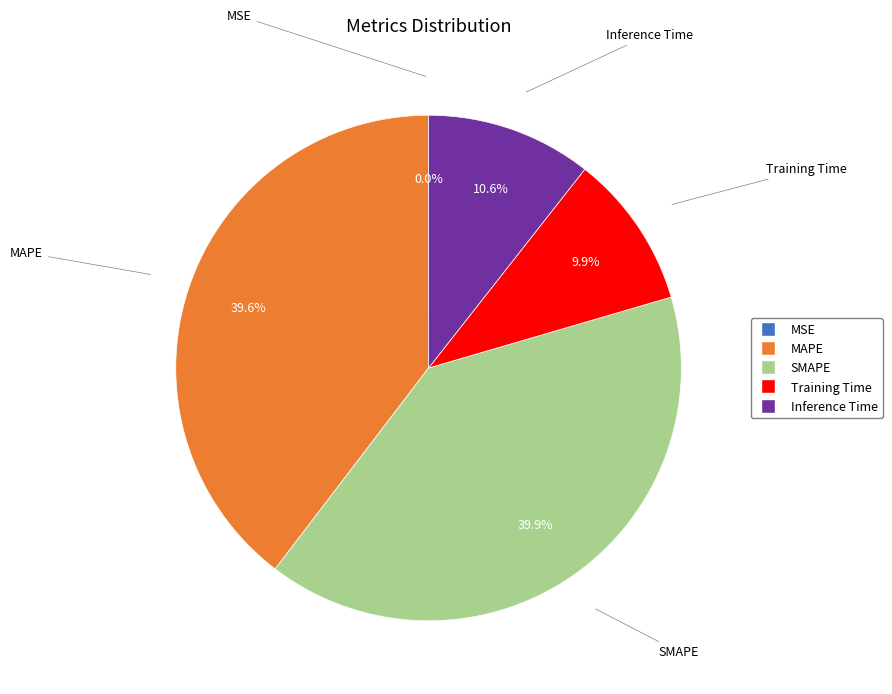

How much of the chart is everything except SMAPE?

60.1%